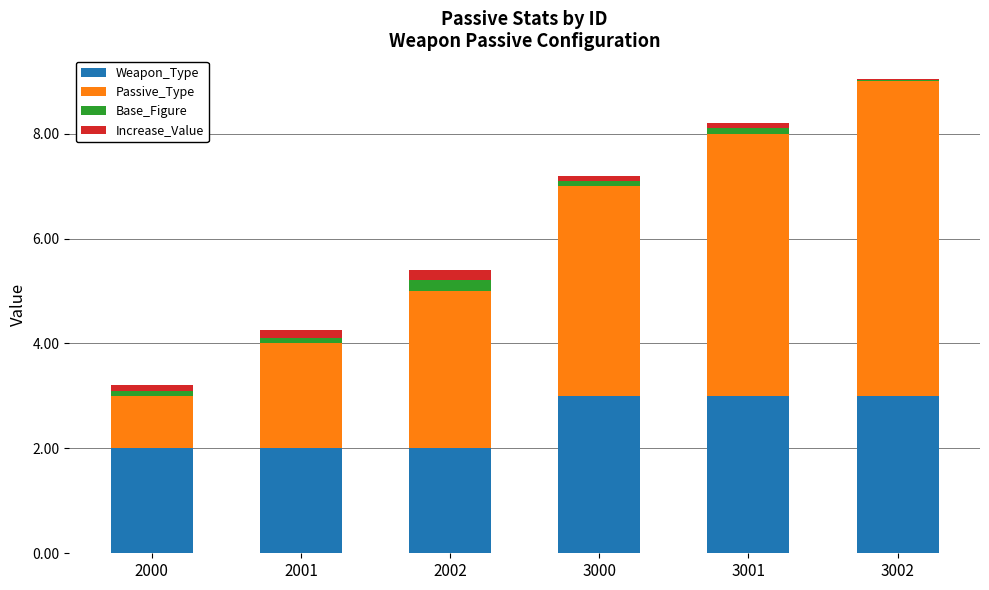

Reading right to left, transcribe the values for Weapon_Type.

3002=3.0	3001=3.0	3000=3.0	2002=2.0	2001=2.0	2000=2.0